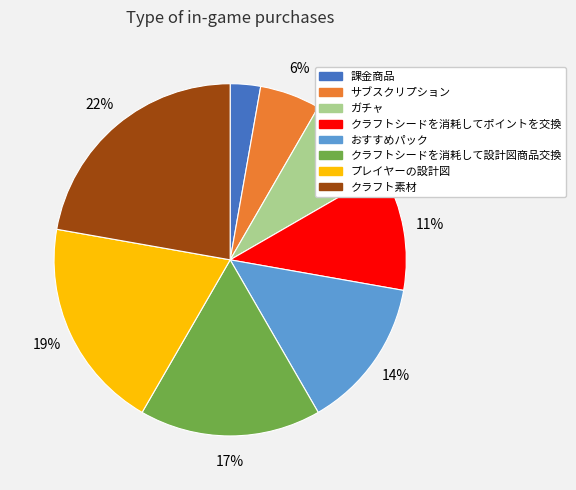

Which slice is the largest?

クラフト素材